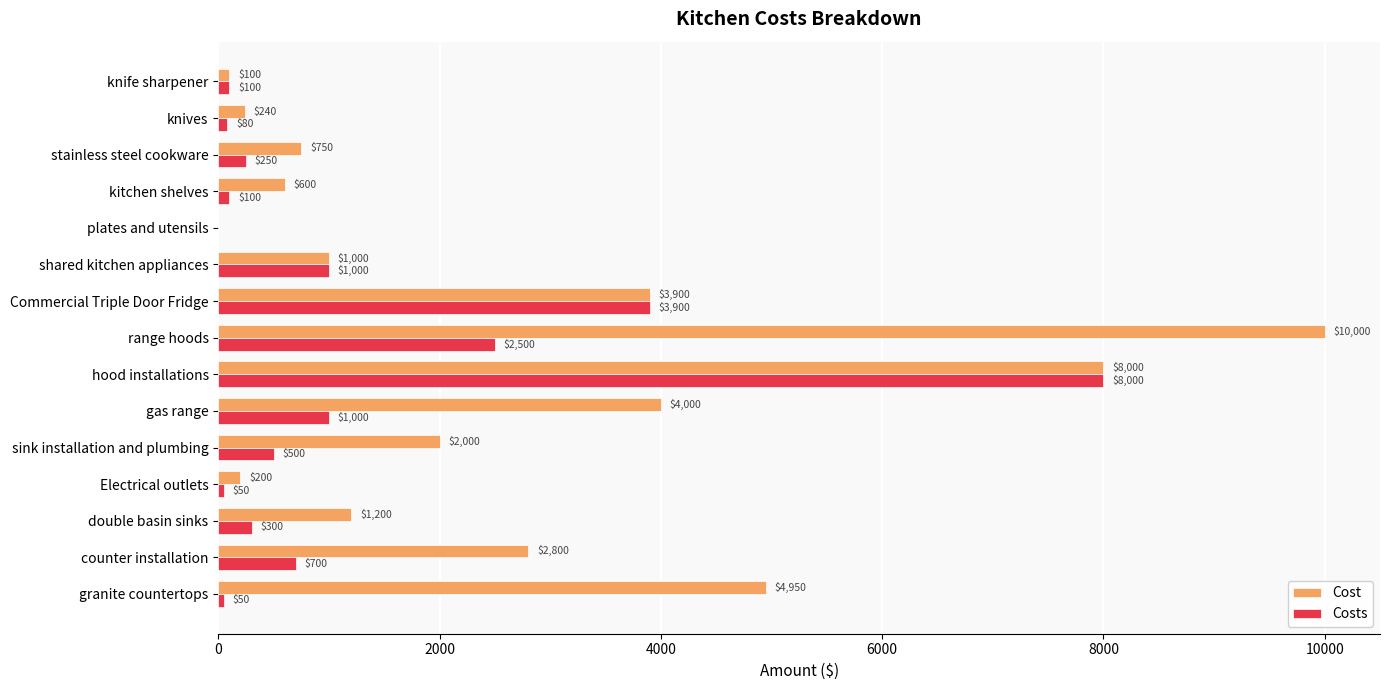

What is the maximum value shown in the chart?

10000